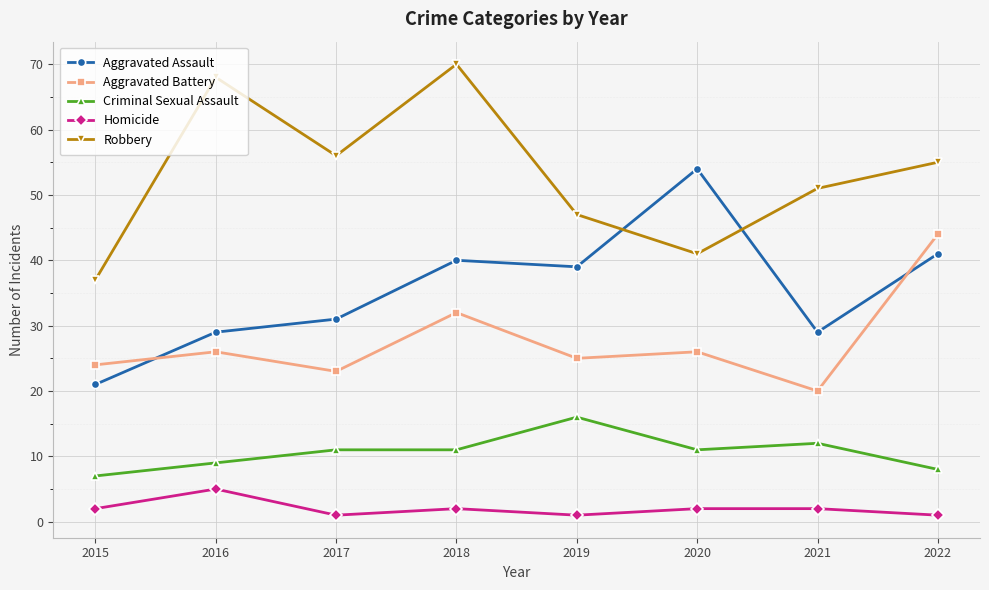

After their last crossing, which series has the higher values: Aggravated Assault or Robbery?

Robbery